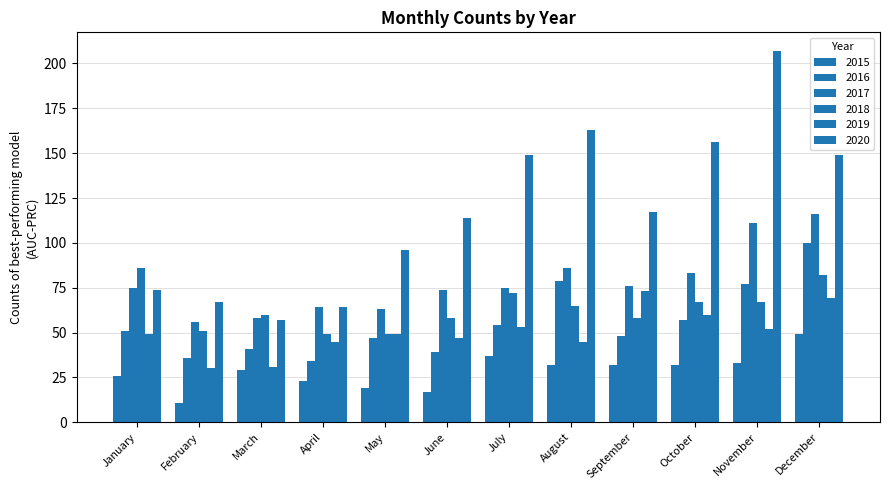

Count the number of categories in the chart.

12